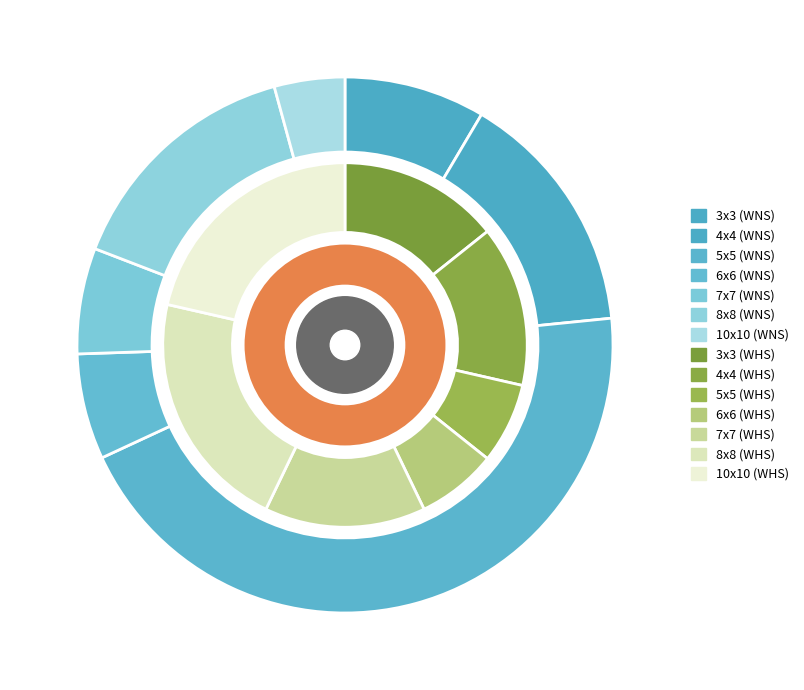

To the nearest percent, what is the average slice percentage?

14%